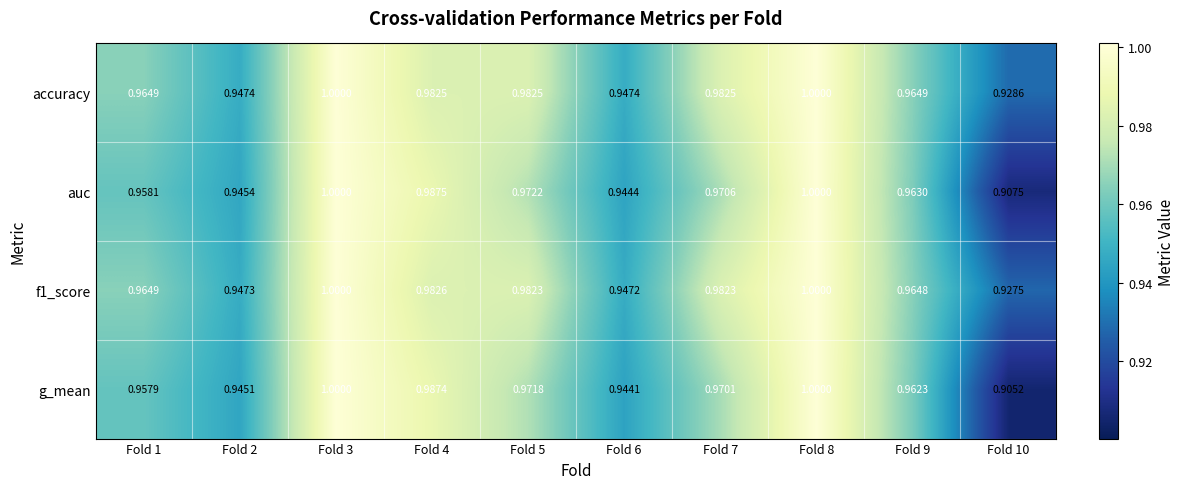

At which category does the chart reach its minimum across all series?

Fold 10